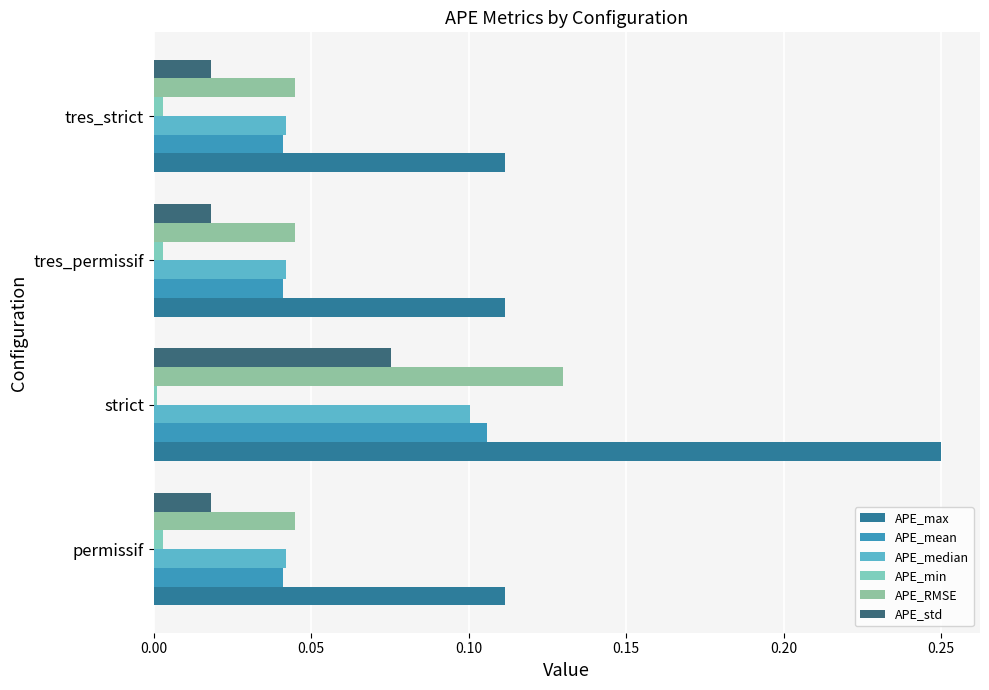

Which series has the largest range (max minus min)?

APE_max